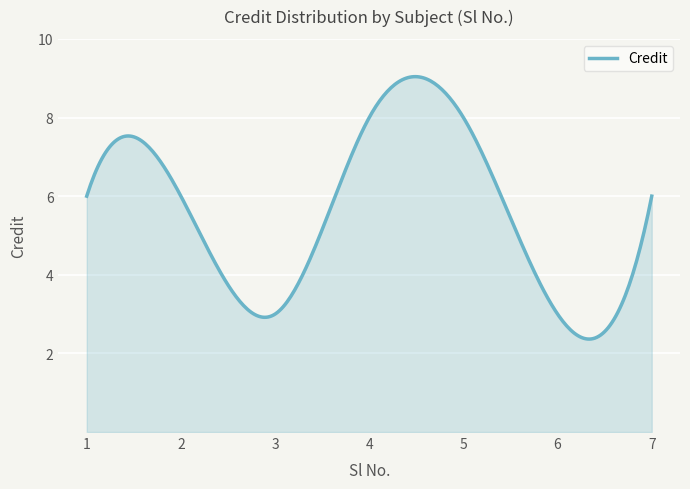

What is the minimum value shown in the chart?

2.4